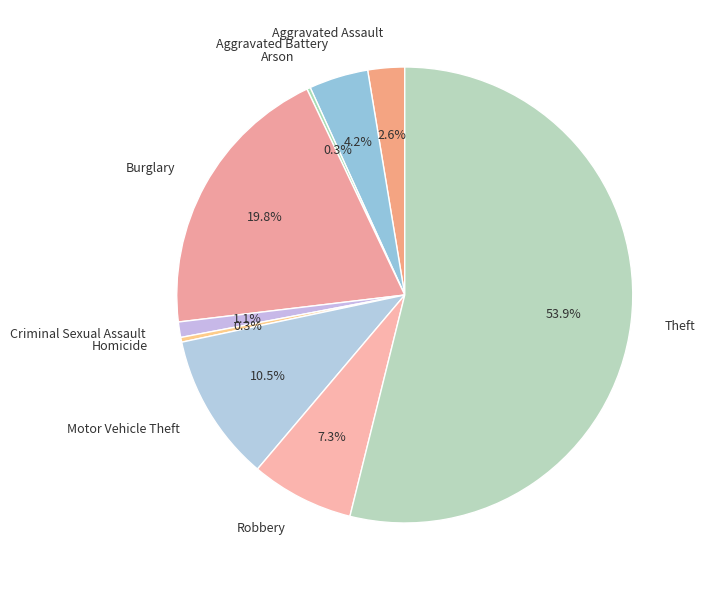

Do Theft and Aggravated Battery together represent more than half of the pie?

Yes